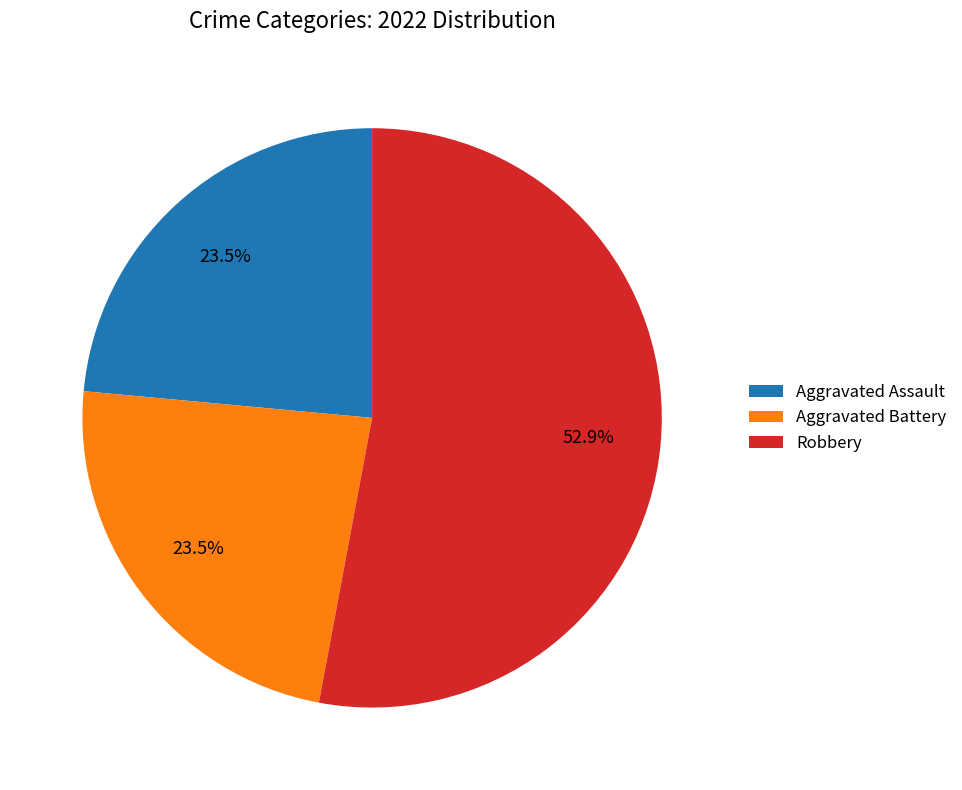

What is the largest slice in the pie chart?

Robbery